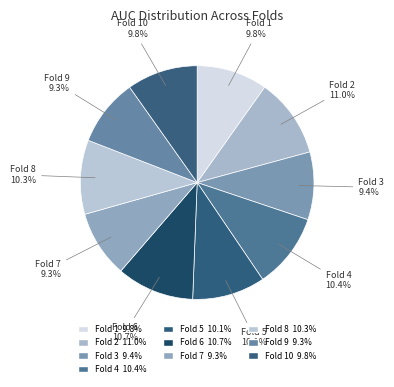

Count the number of slices in the pie.

10